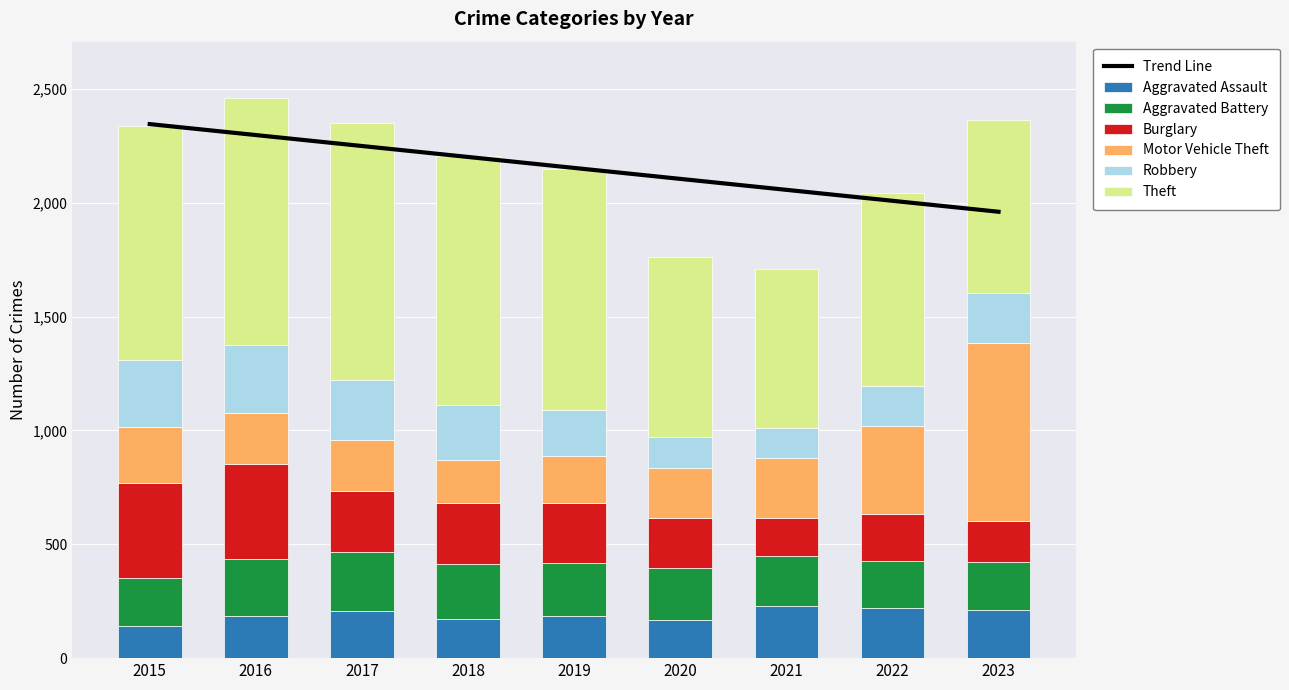

Is it true that Burglary equals 48 at 2021?

False